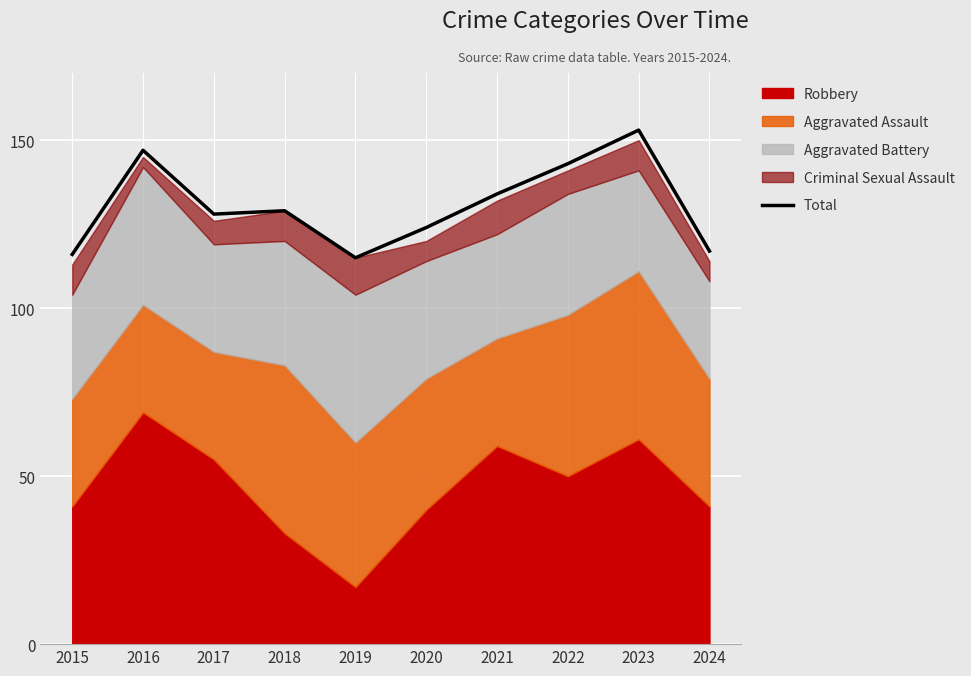

Is it true that the value at 2018 is 39?

False